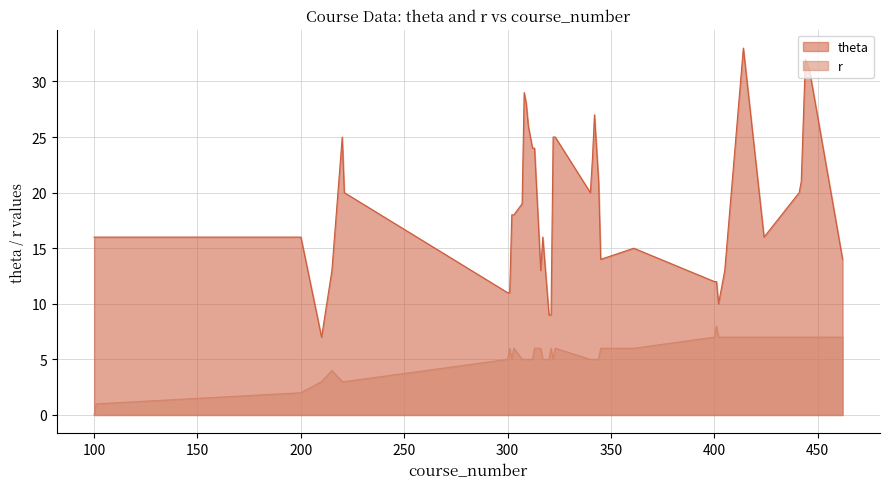

Count the r values in the range 5 to 7.

32